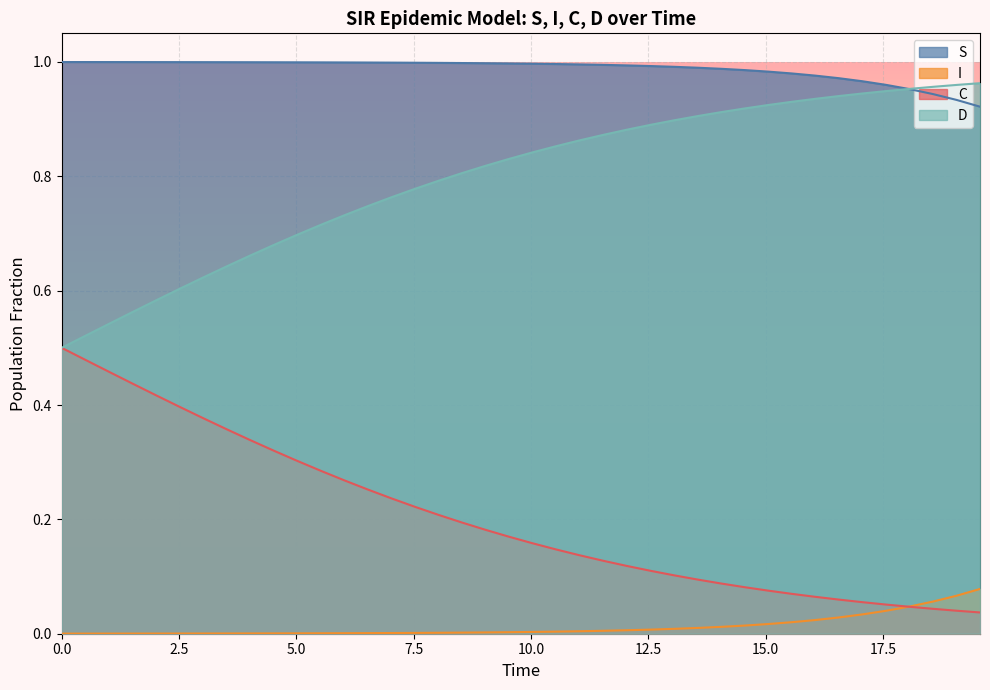

Which series has the largest total across all categories?

S